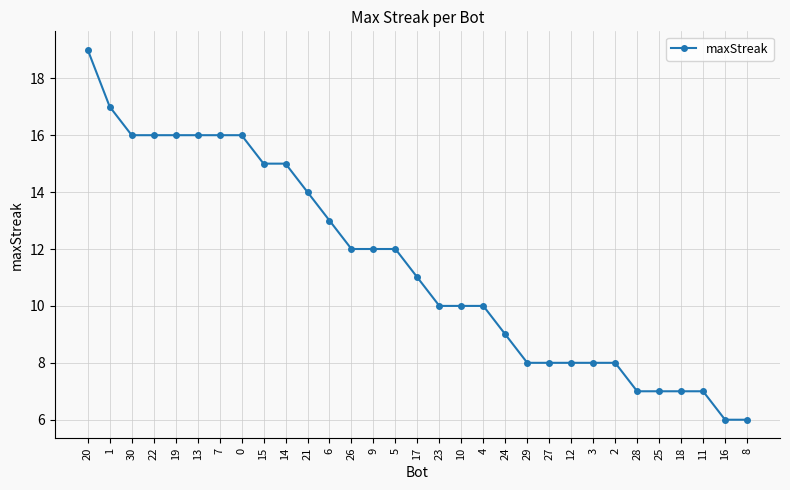

What is the difference between the maximum and minimum values?

13